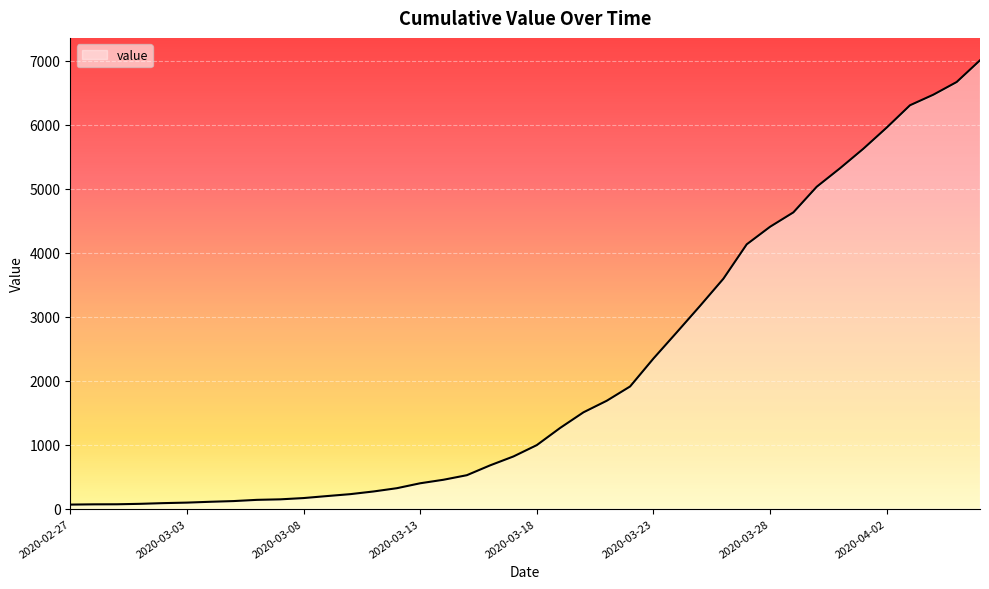

What is the greatest value displayed?

7003